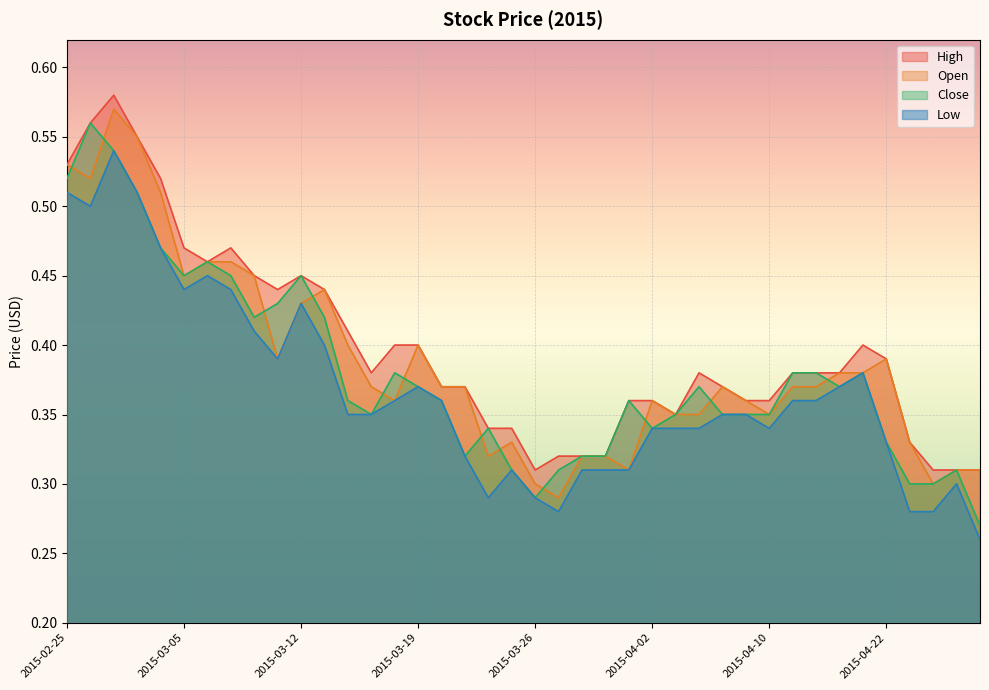

What is the sum of the High values at 2015-03-16 and 2015-02-26?

1.0